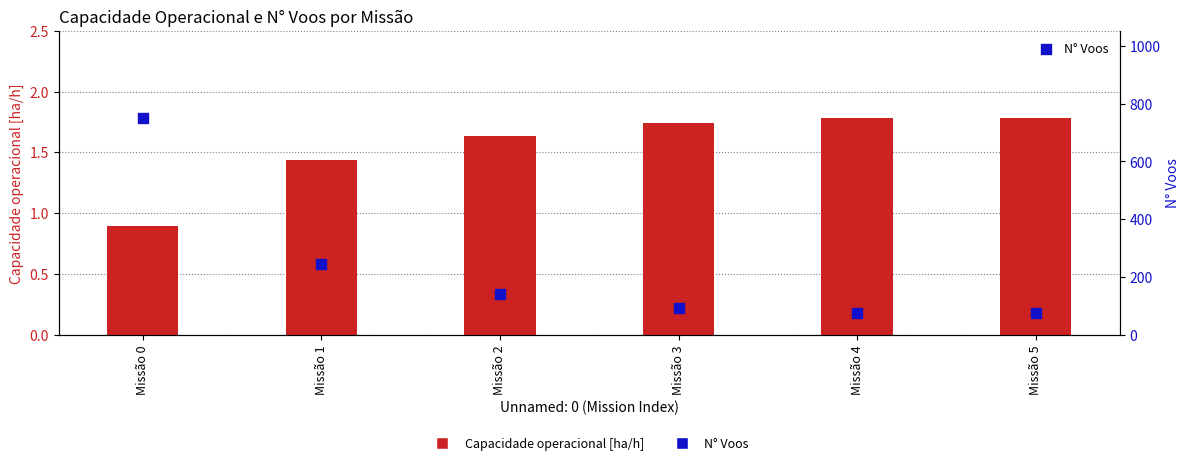

At how many categories does at least one series exceed 503?

1